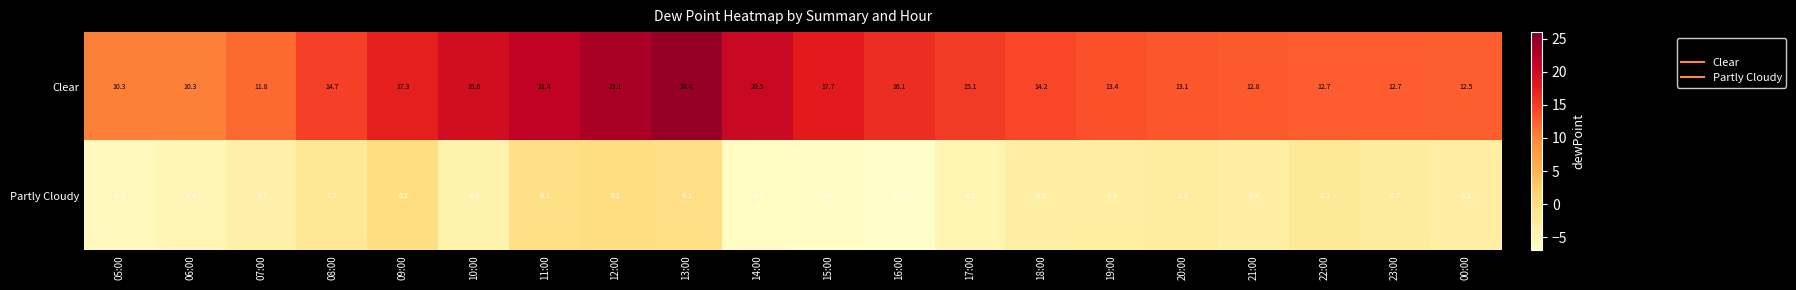

What is the maximum value shown in the chart?

24.4